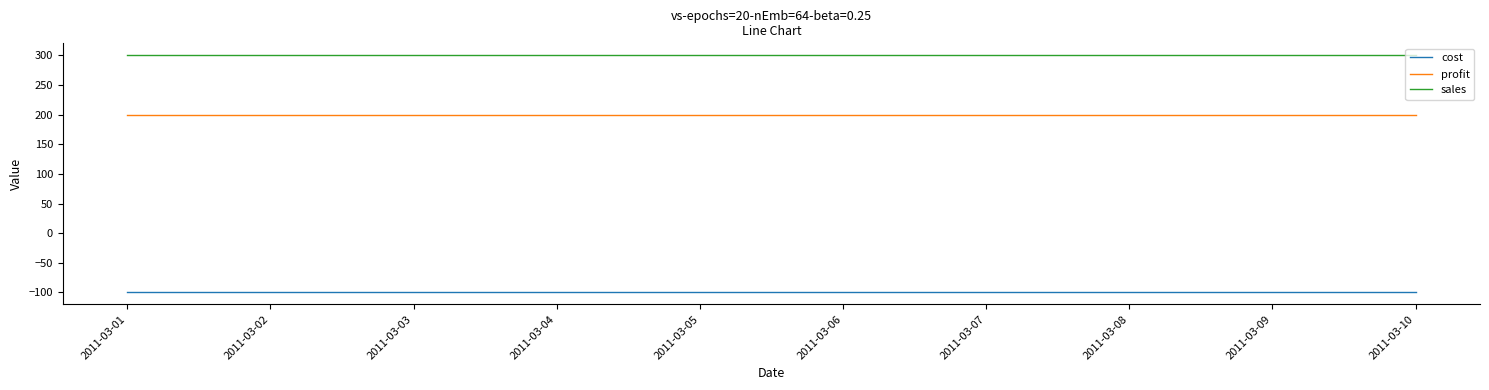

The profit series shows 330 at 2011-03-10. True or false?

False